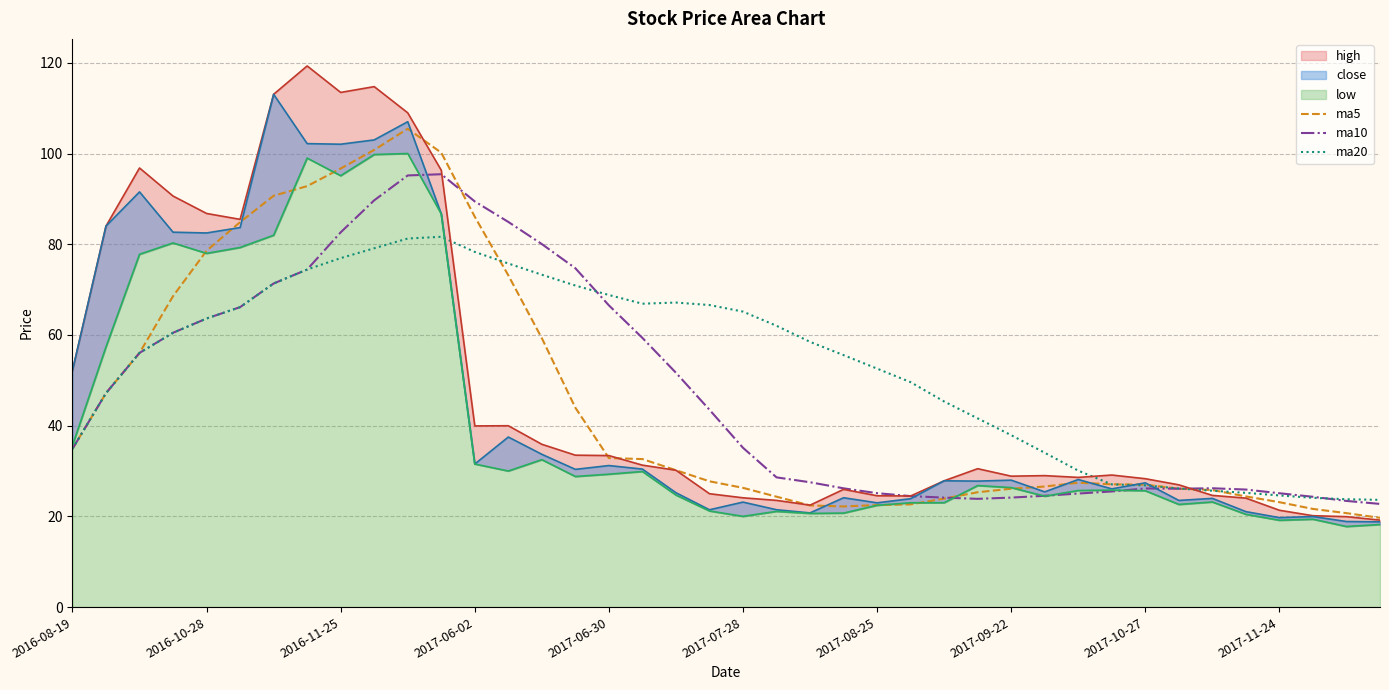

How many interior local peaks does the ma5 series have?

2